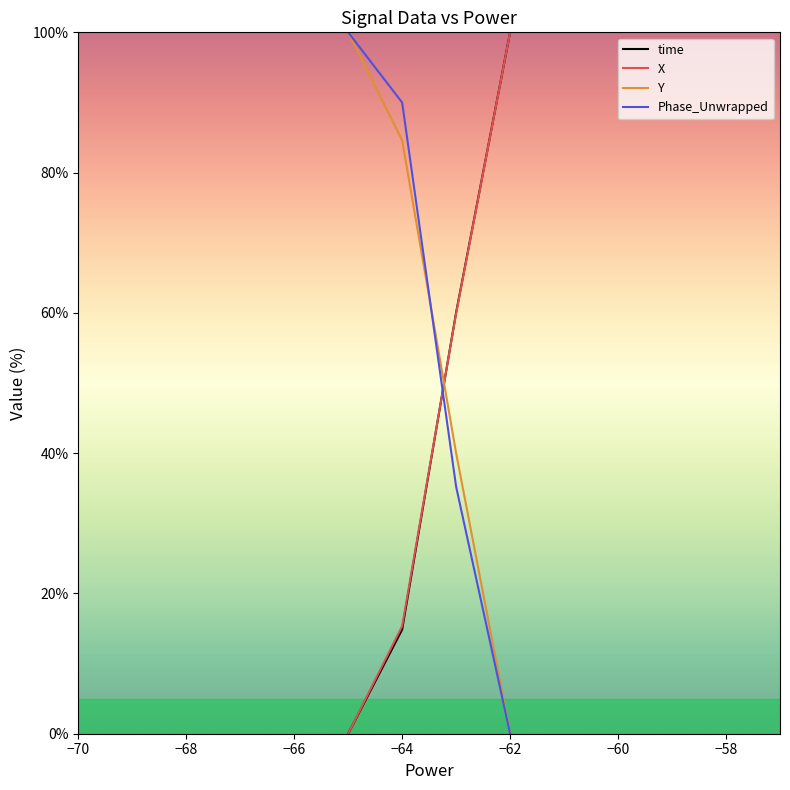

Which series ends up on top after the final intersection of time and Phase_Unwrapped?

time